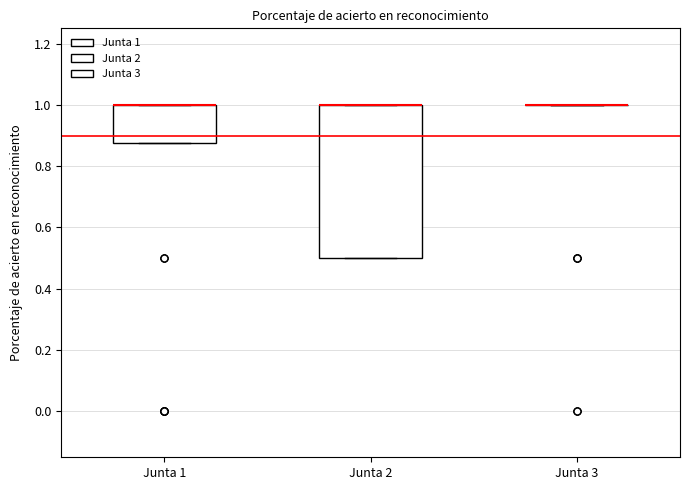

Reading left to right, read every box against the y-axis: the position of its median line, the range the box covers, and the ends of its whiskers. The values are not printed on the chart, so give them approximately, as read against the axis.

Junta 1: median 1.00 (drawn on the box's upper edge), box 0.88 to 1.00, whiskers 0.88 to 1.00
Junta 2: median 1.00 (drawn on the box's upper edge), box 0.50 to 1.00, whiskers 0.50 to 1.00
Junta 3: box collapsed to a line at 1.00, whiskers 1.00 to 1.00